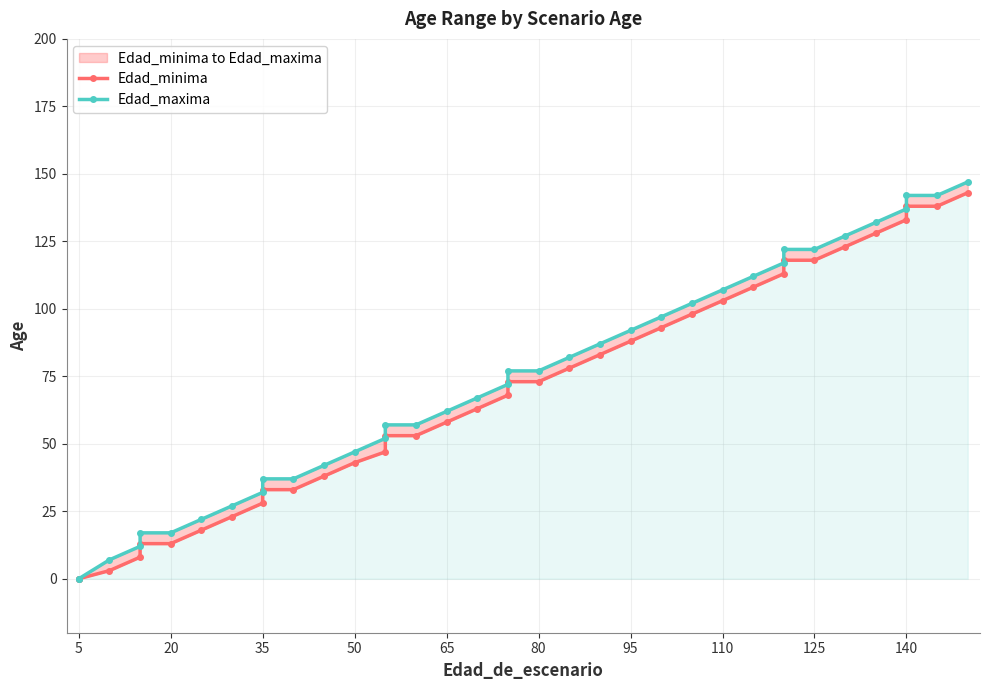

At which label does Edad_minima reach its minimum?

5